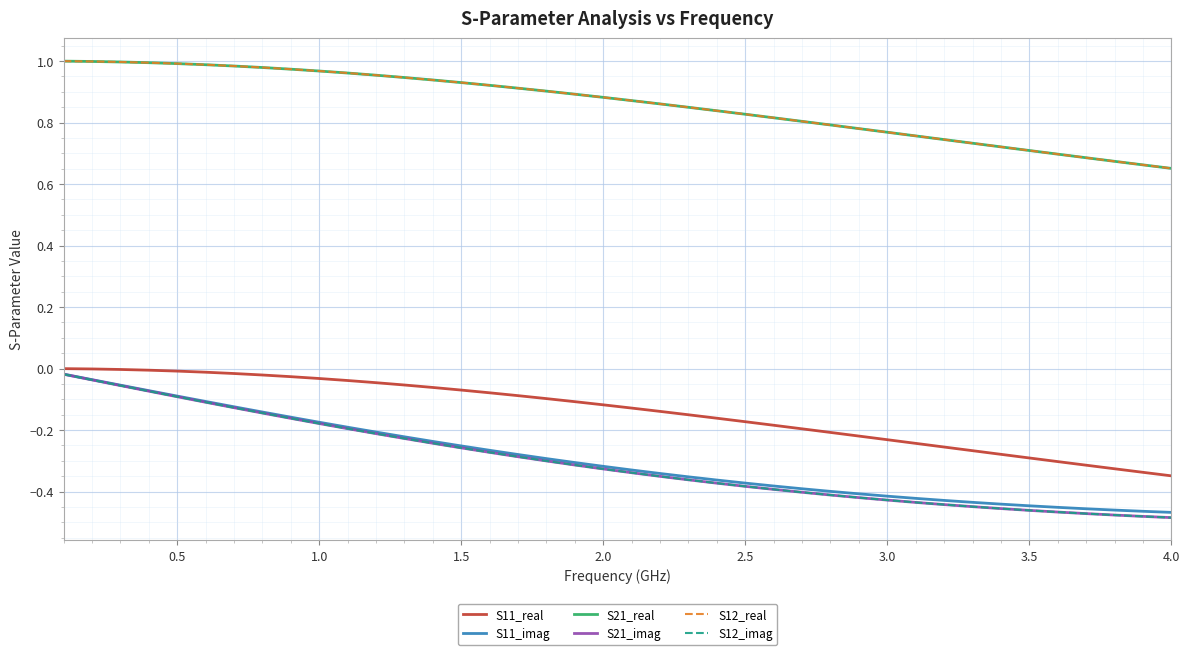

True or false: S12_imag and S21_real cross at least once.

False